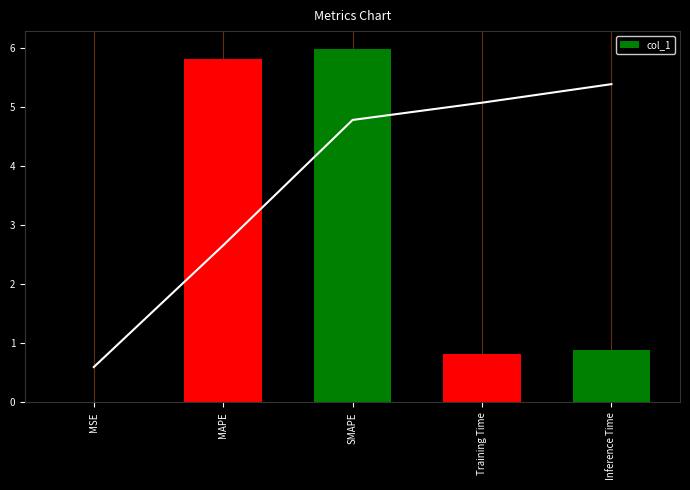

Reading left to right, list all the values displayed in this chart.

MSE=0.0	MAPE=5.8	SMAPE=6.0	Training Time=0.8	Inference Time=0.9